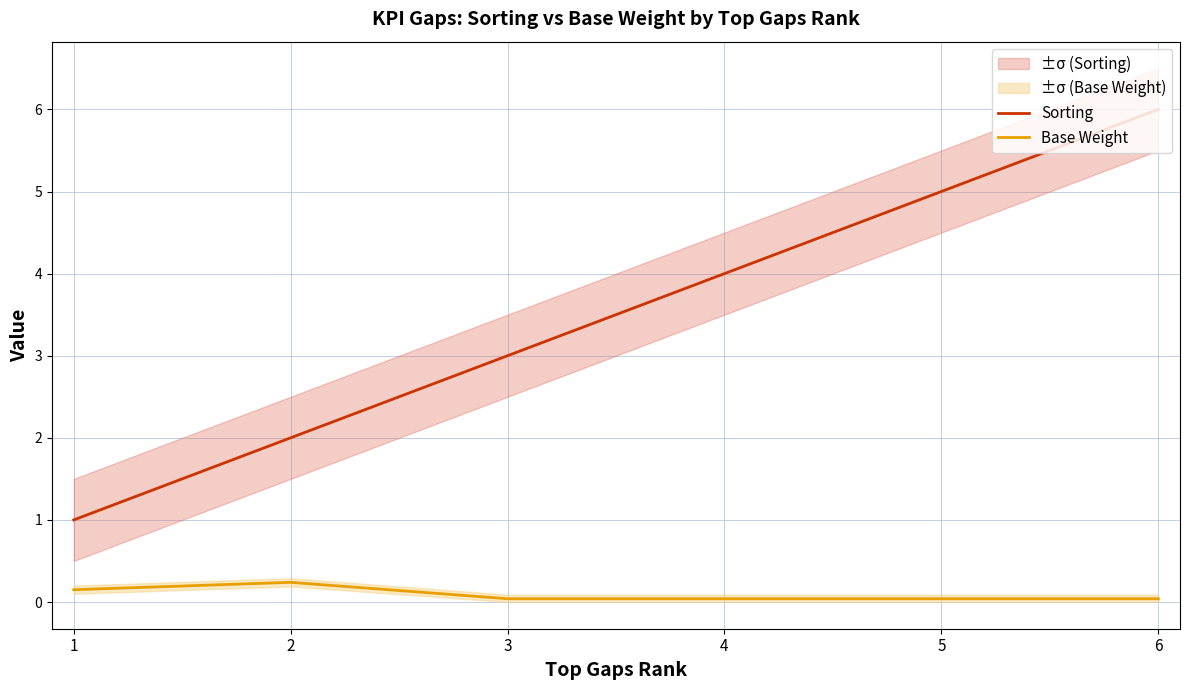

Which category has the lowest value across all series?

3